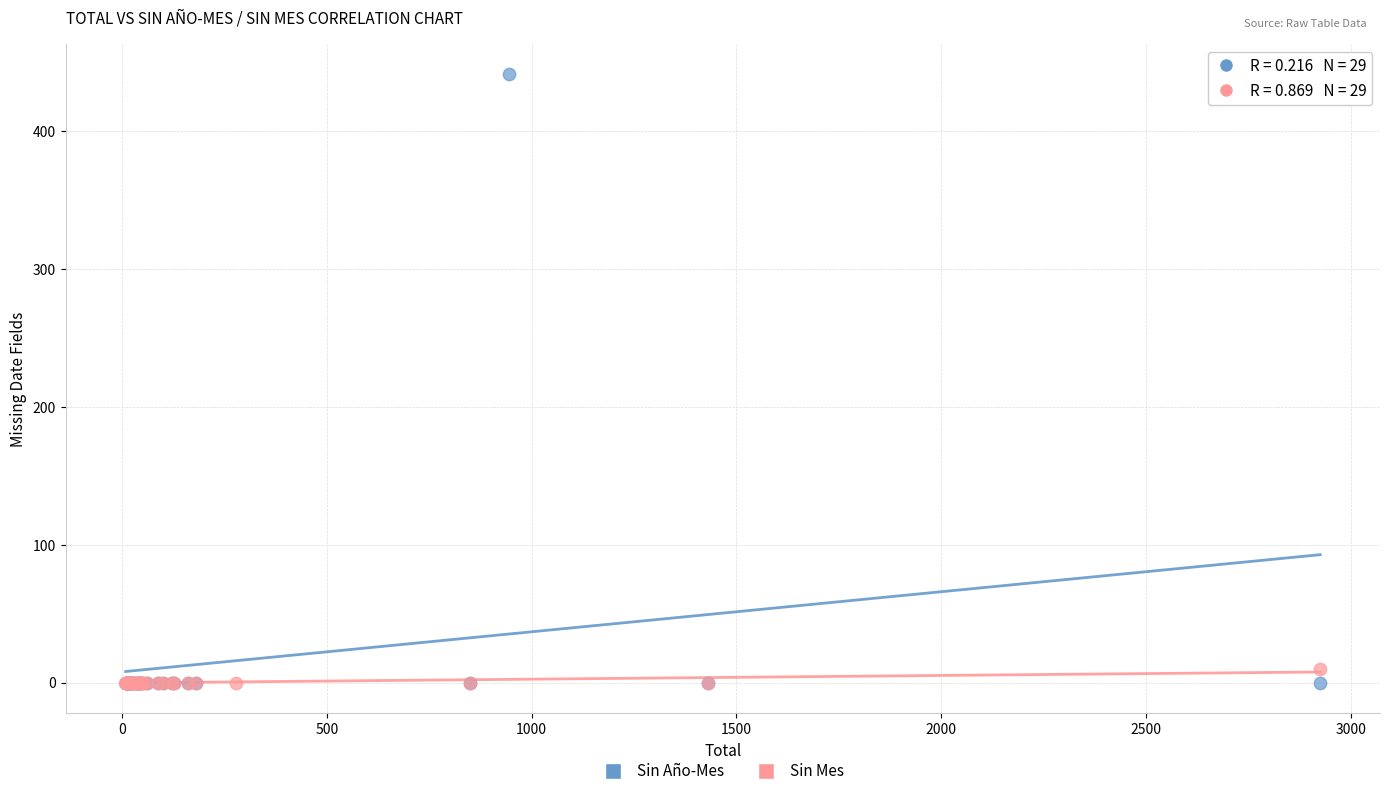

Which series reaches the maximum Y coordinate?

Sin Año-Mes